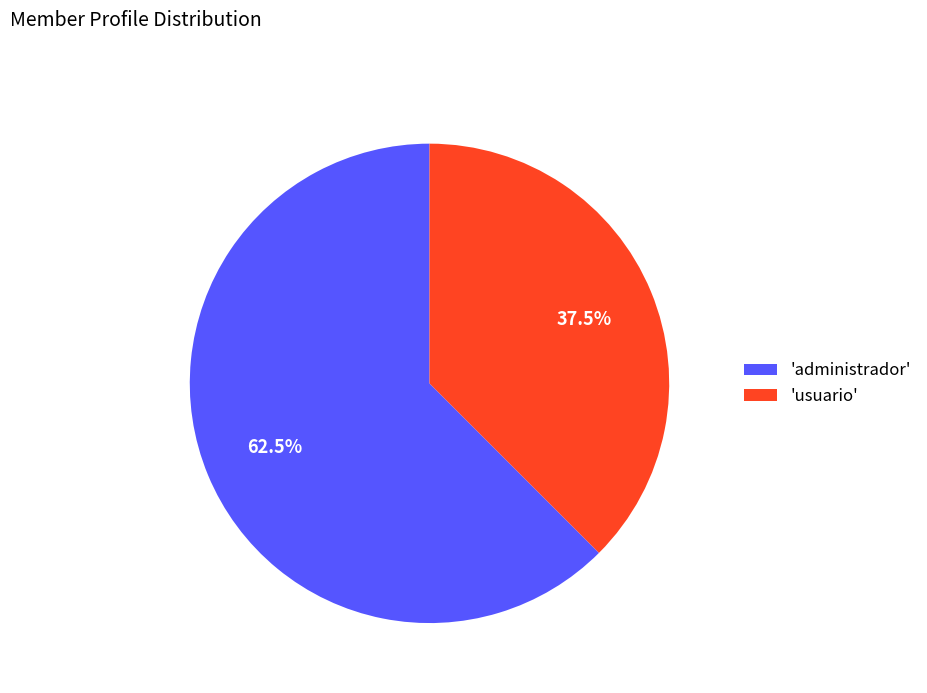

How much of the chart is everything except 'usuario'?

62.5%